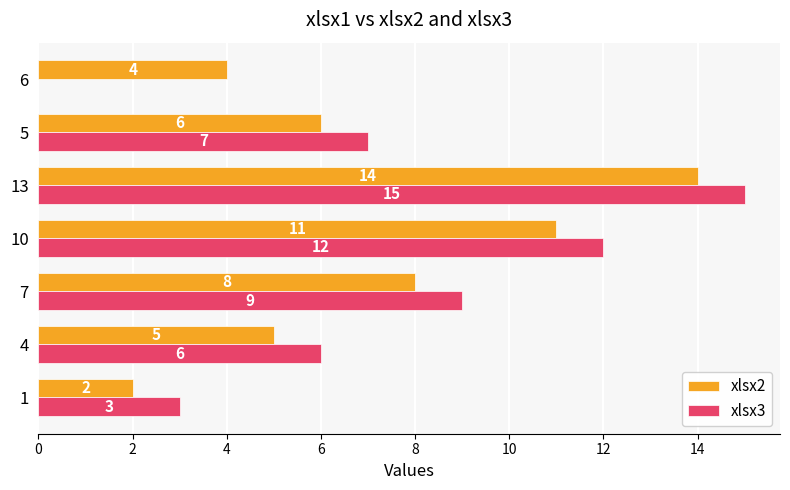

What is the maximum value shown in the chart?

15